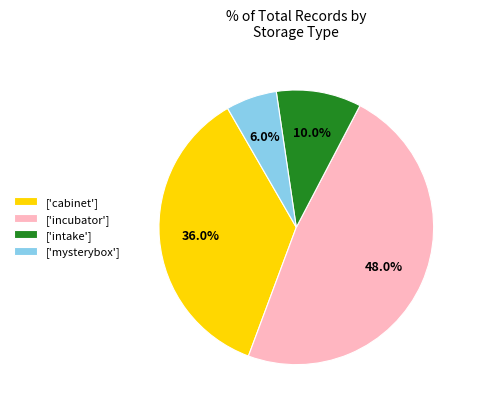

Between ['cabinet'] and ['incubator'], which is larger?

['incubator']